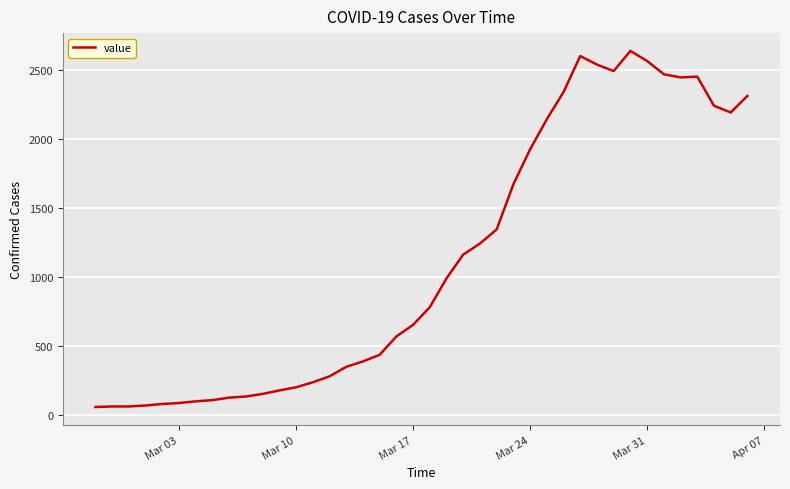

What is the difference between the maximum and minimum values?

2579